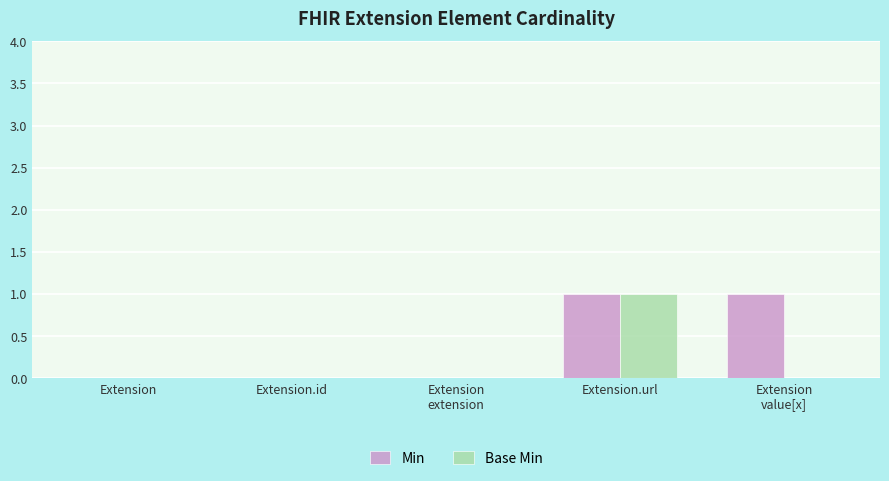

Reading left to right, what are all the values shown in this chart?

Min: 0	0	0	1	1
Base Min: 0	0	0	1	0